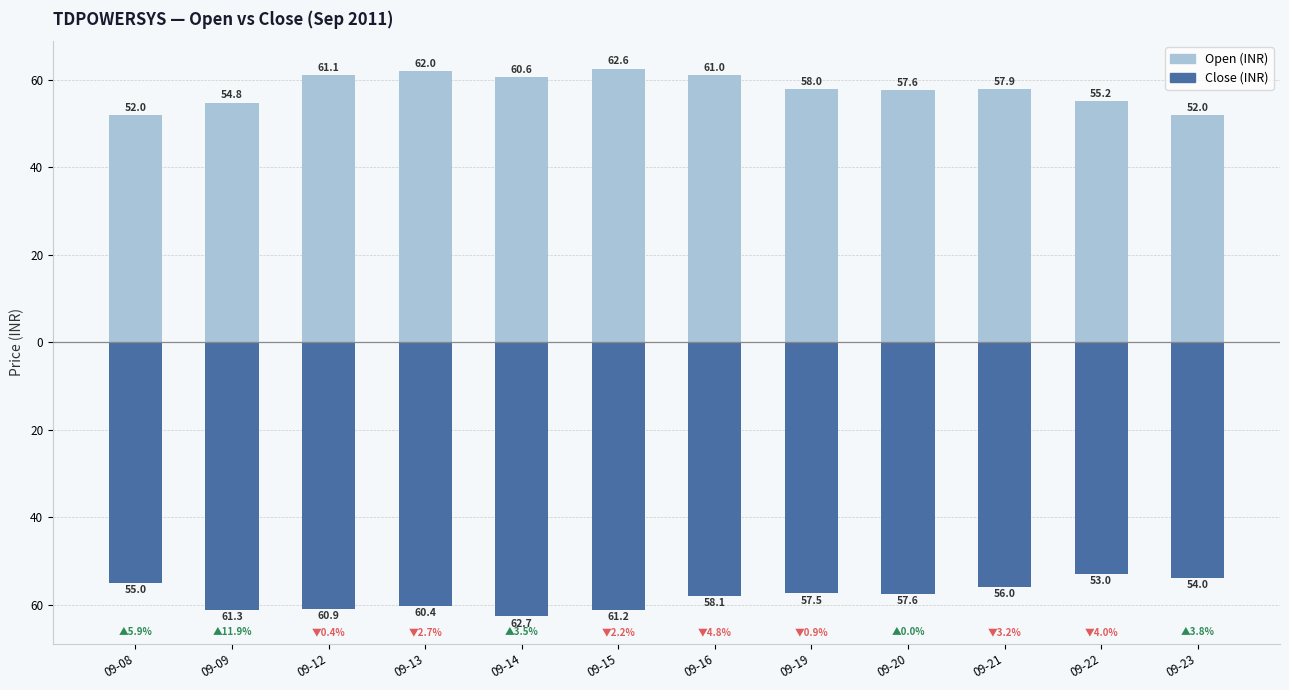

What is the difference between the maximum and minimum values in the Open (INR) series?

10.6